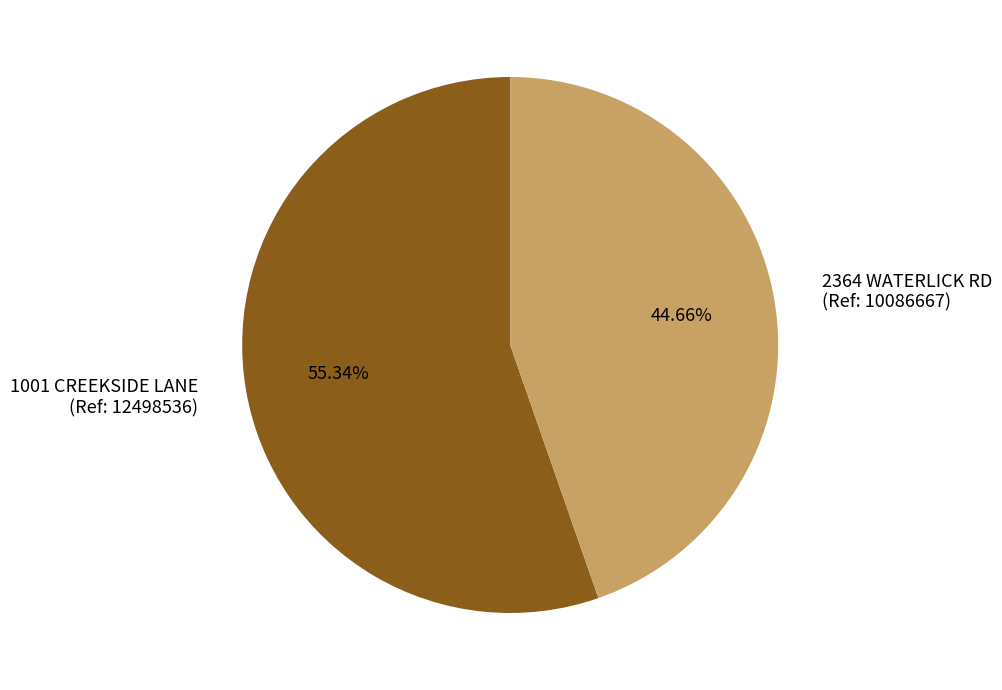

Is there a majority slice in this chart?

Yes